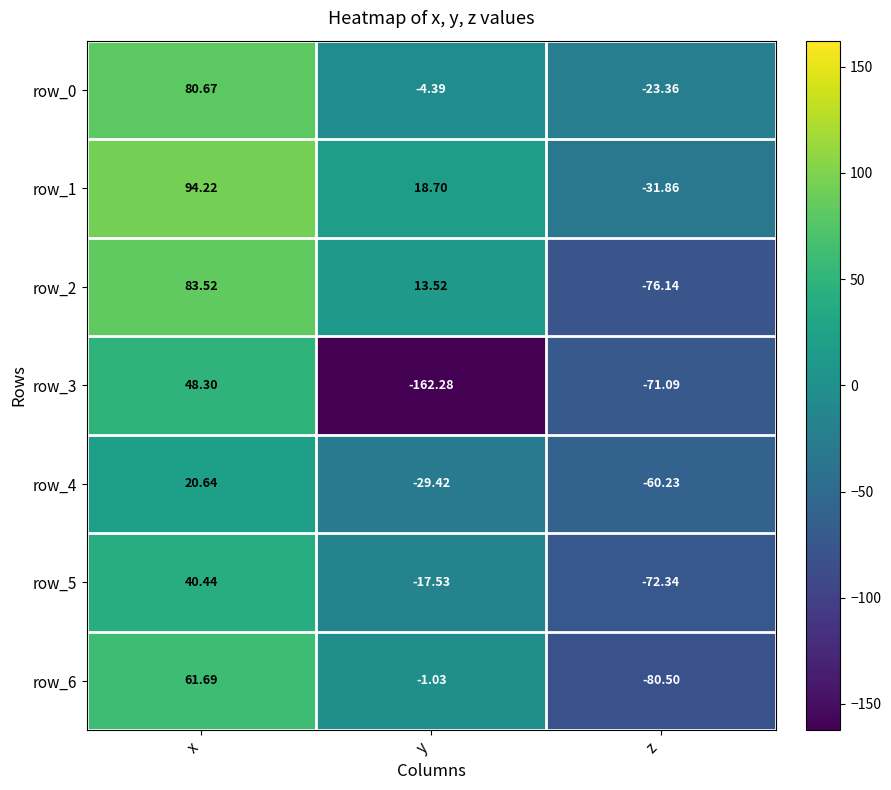

At which category does the chart reach its peak across all series?

x